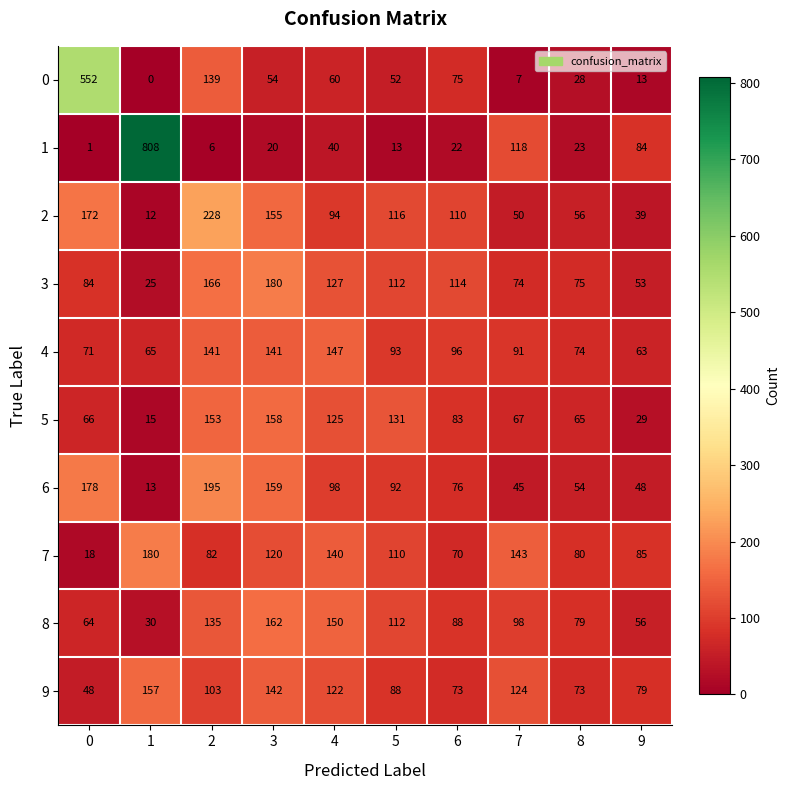

What value does the 7 series have at 9, to the nearest 5?

85